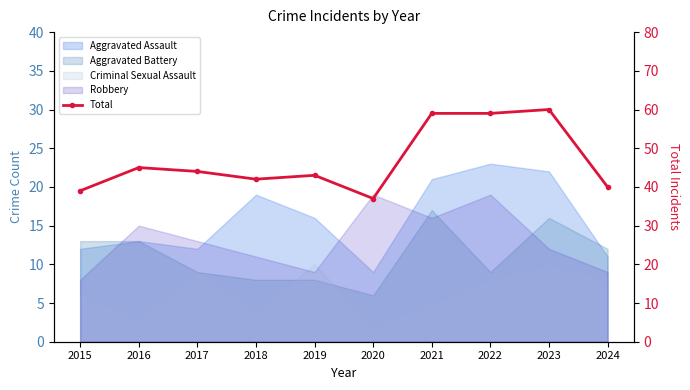

Reading left to right, list all the values displayed in this chart.

39	45	44	42	43	37	59	59	60	40